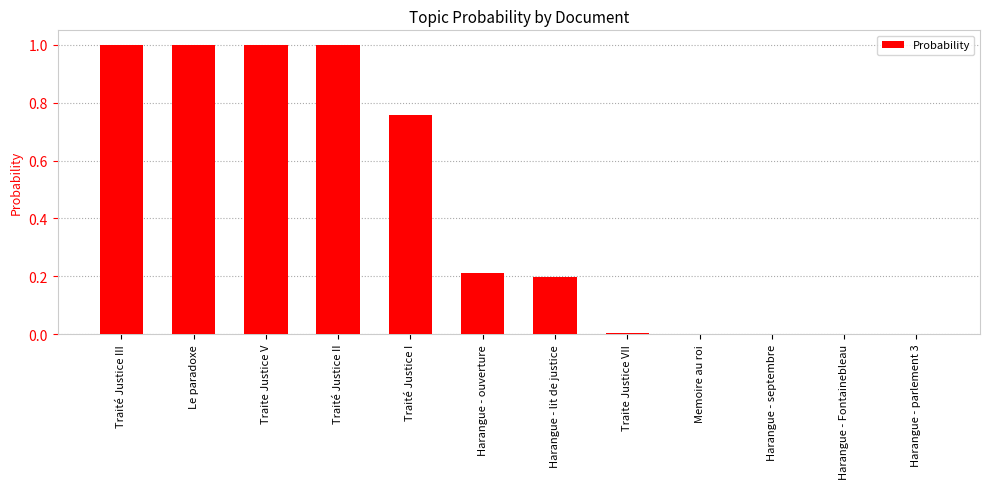

What is the maximum value shown in the chart?

1.0